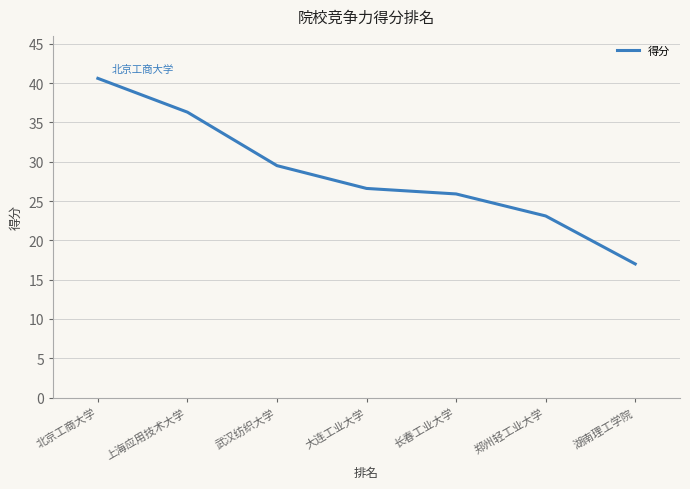

List the labels in order of value, smallest first.

湖南理工学院, 郑州轻工业大学, 长春工业大学, 大连工业大学, 武汉纺织大学, 上海应用技术大学, 北京工商大学